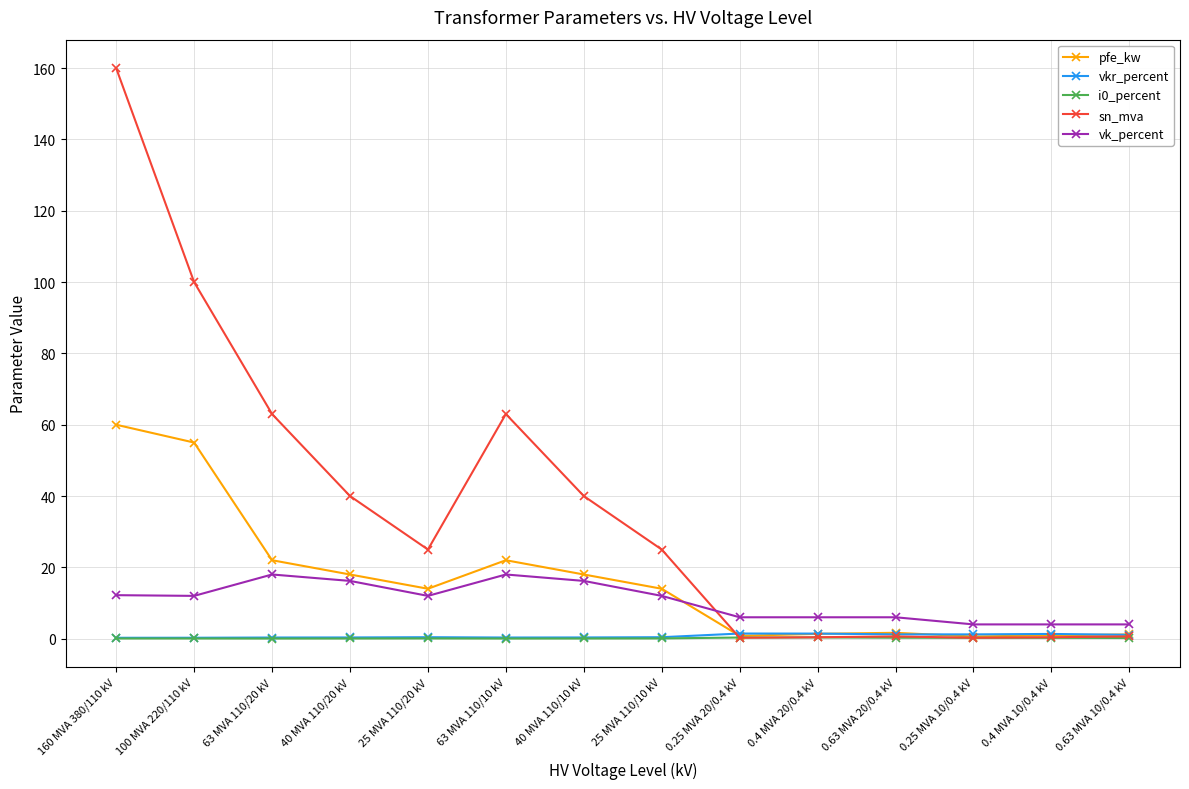

What is the highest value of the sn_mva series?

160.0